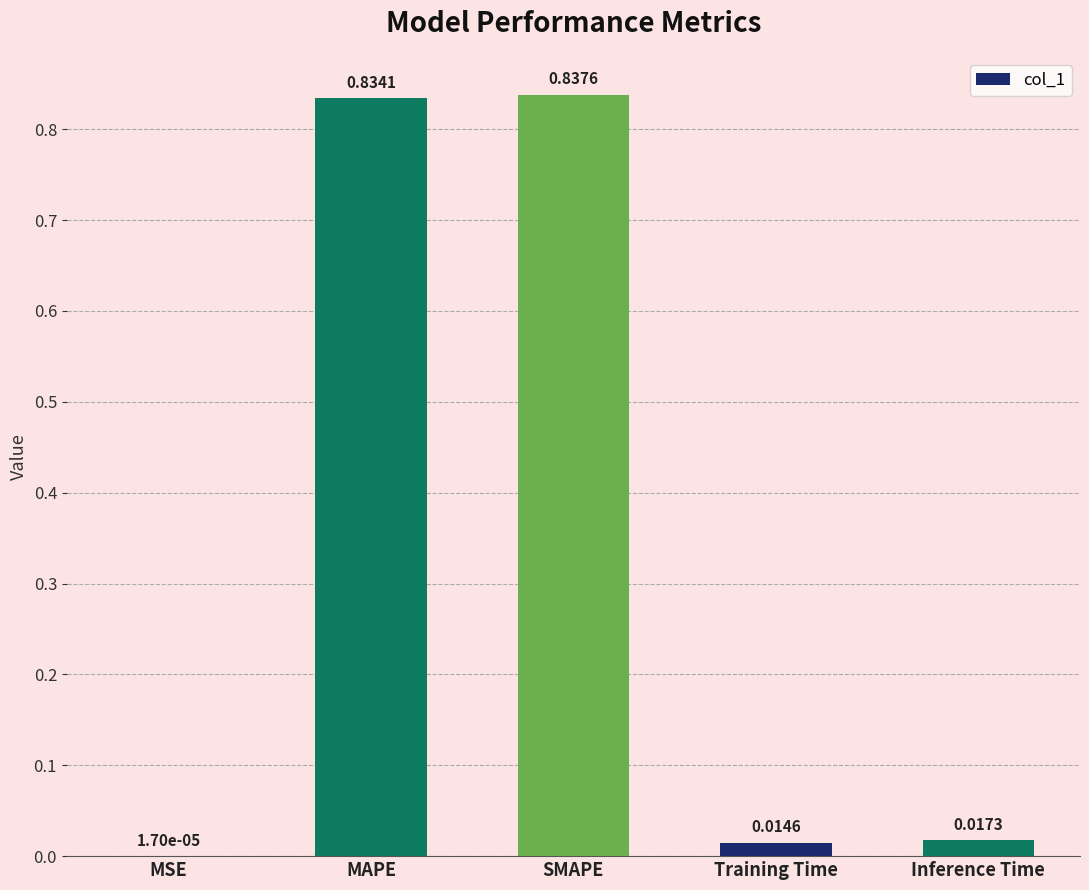

Which category has the highest value across all series?

SMAPE